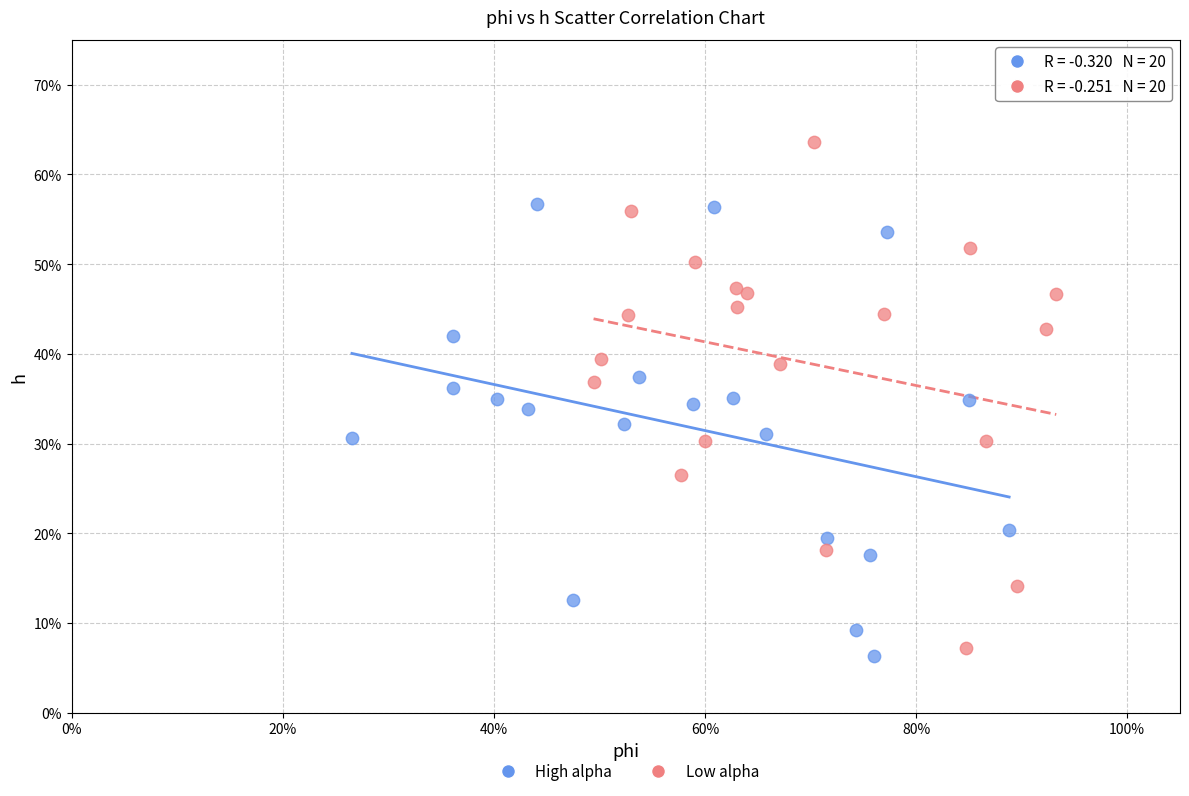

What are all the series names shown in the legend?

High alpha, Low alpha